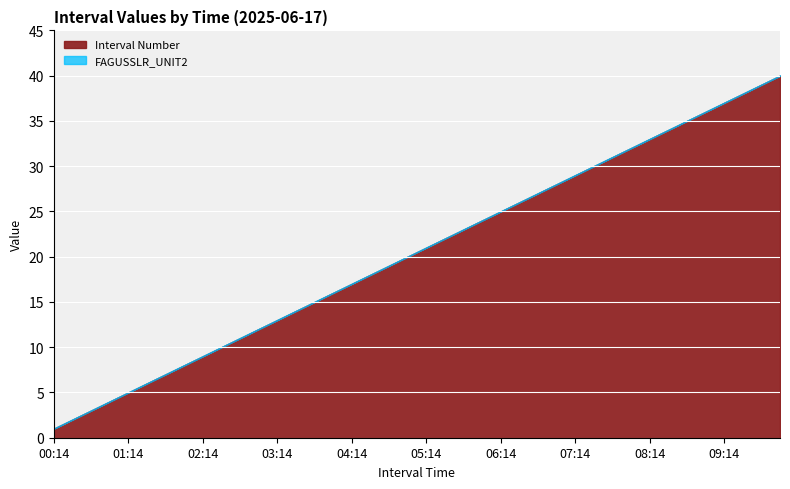

True or false: FAGUSSLR_UNIT2 and Interval Number intersect in this chart.

False